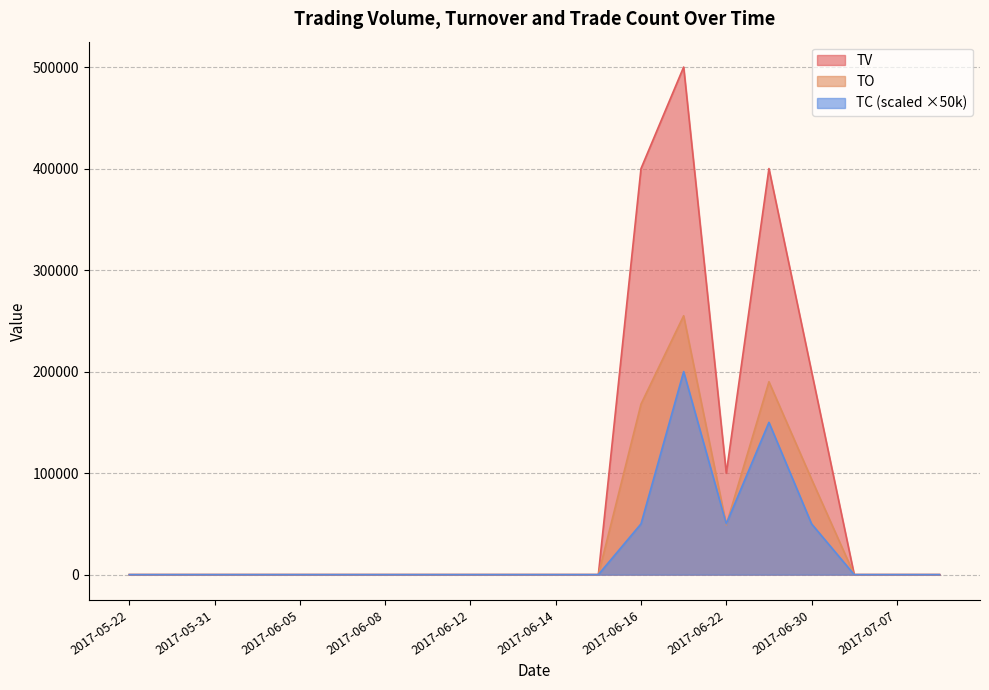

What is the label of the 14th point from the right?

2017-06-08